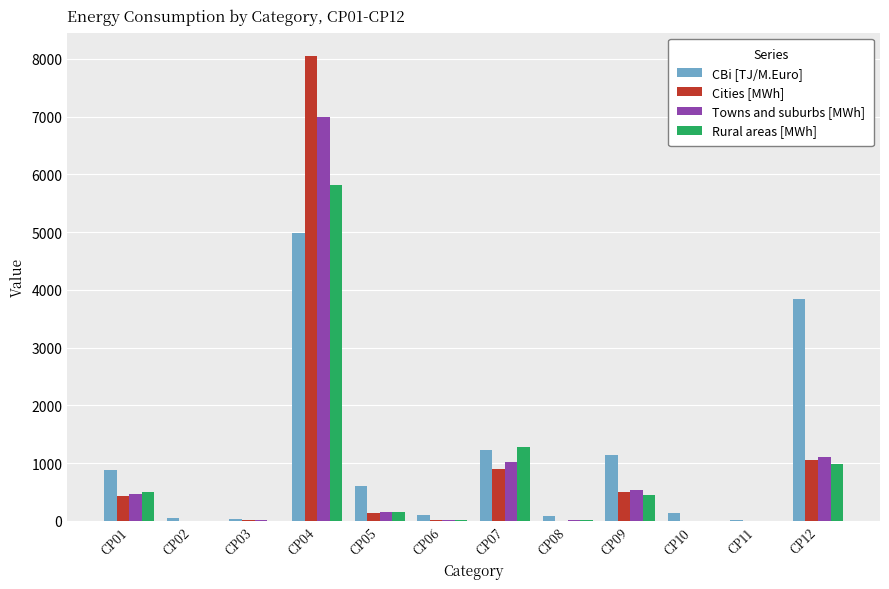

What is the maximum value shown in the chart?

8055.2